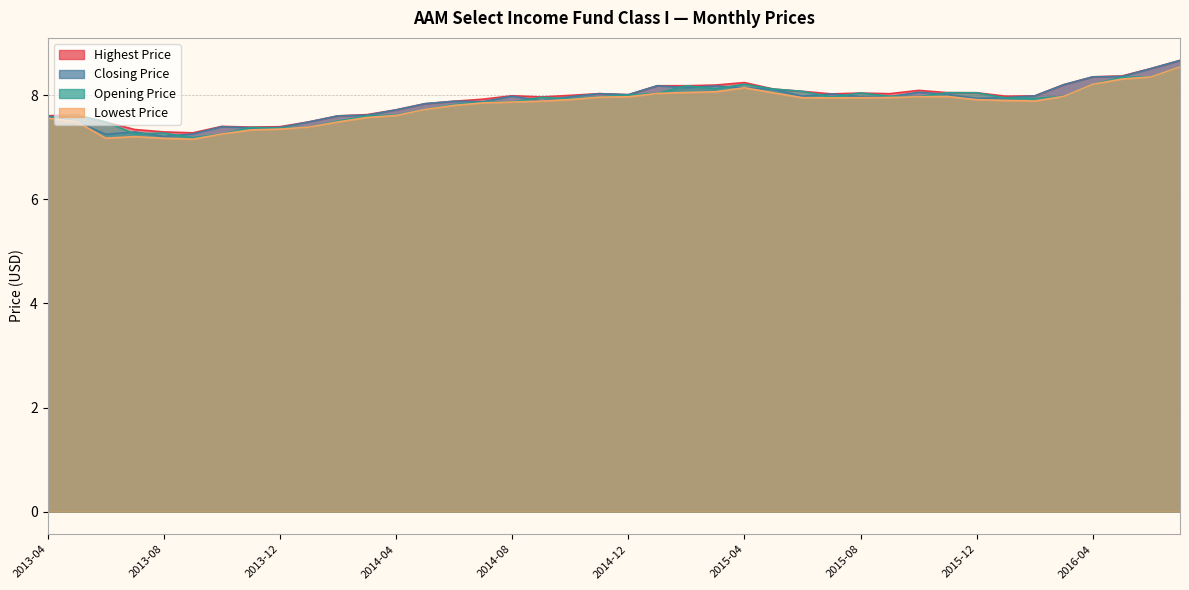

How many interior local peaks does the Opening Price series have?

9